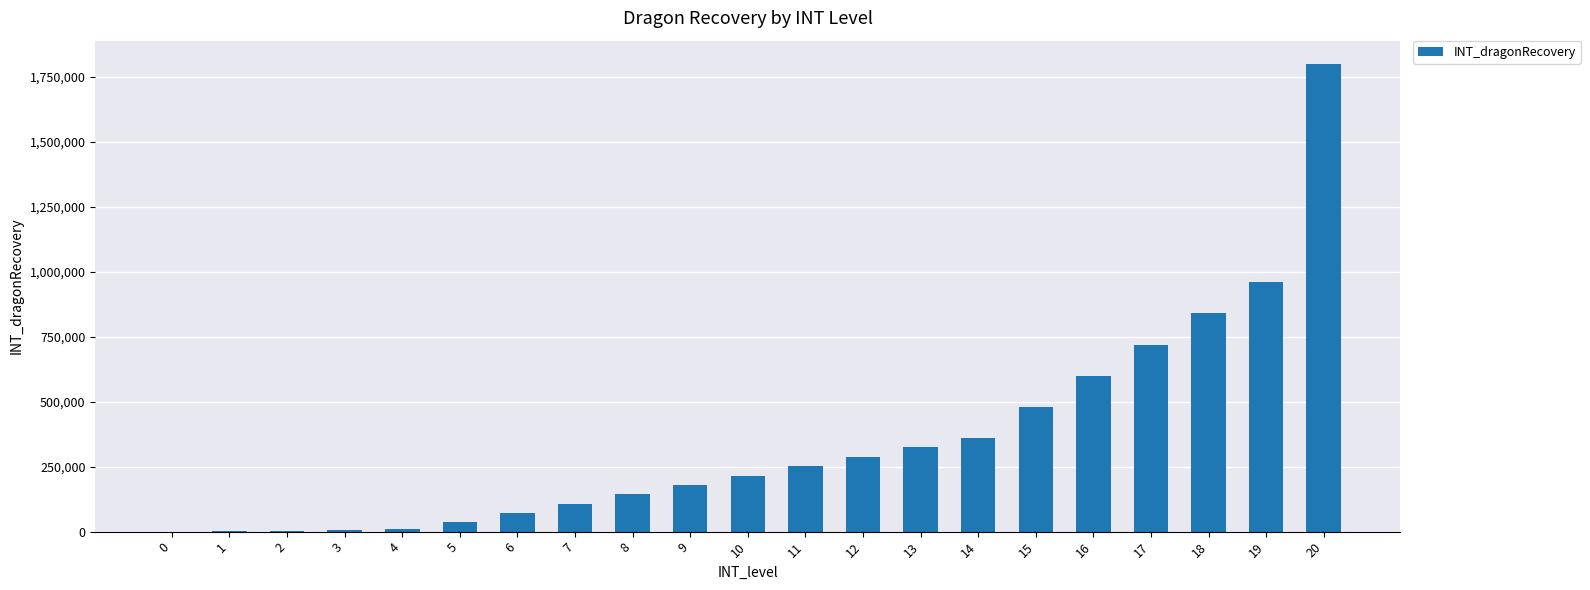

Is it true that the value at 16 is 600000?

True